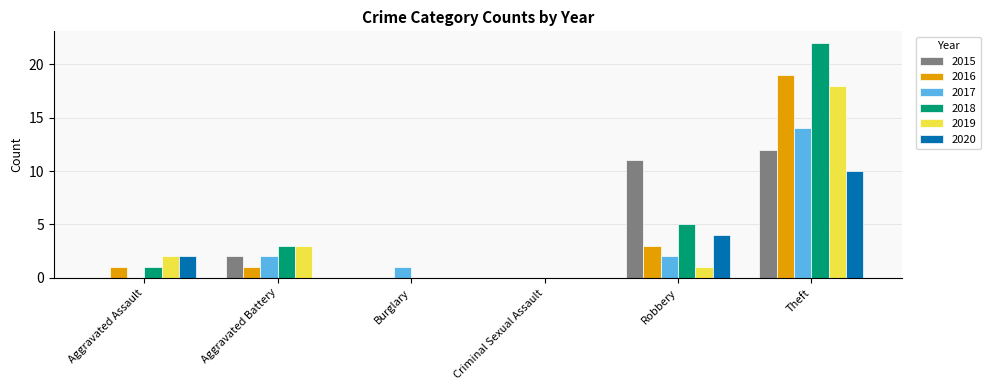

What is the total value across all series at Aggravated Battery?

11